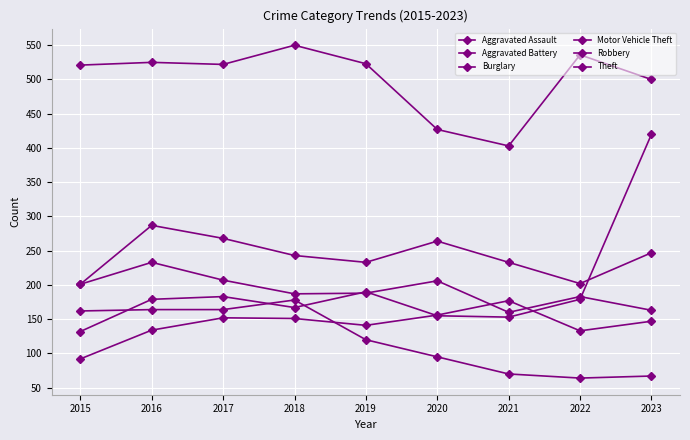

How many data points does each series have?

9